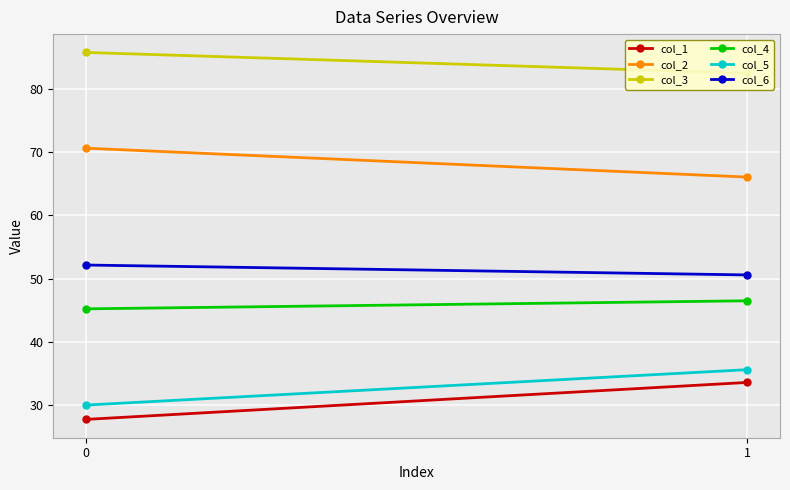

Is it true that col_4 equals 78.0 at 1?

False